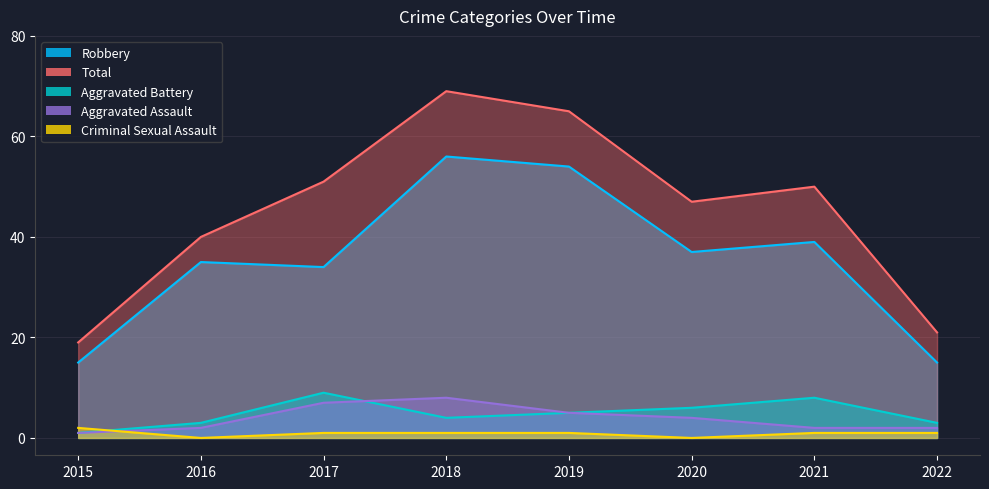

True or false: Aggravated Assault and Total cross at least once.

False